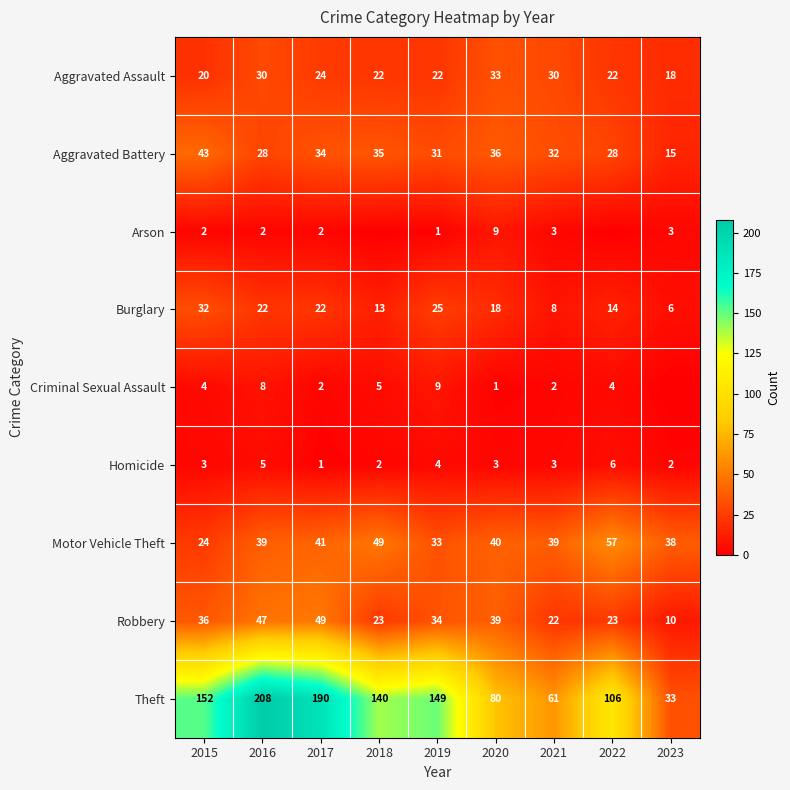

The Criminal Sexual Assault series shows 3 at 2017. True or false?

False